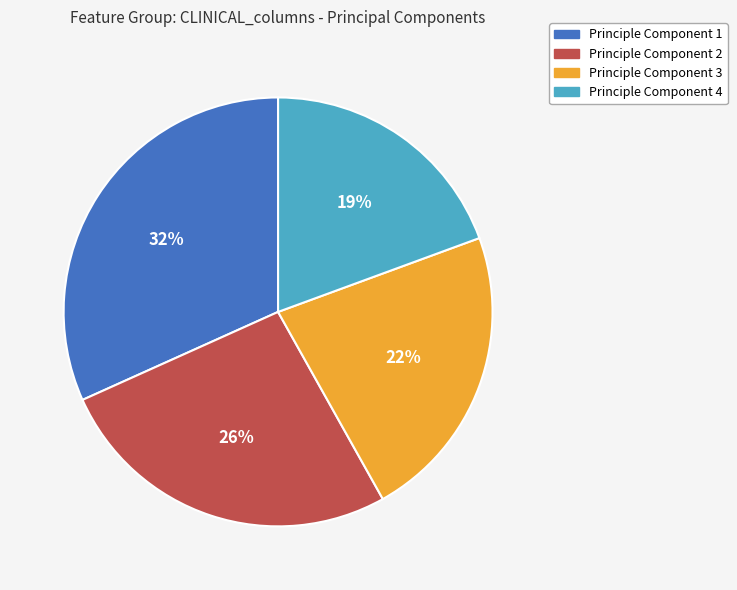

True or false: Principle Component 2 accounts for 21% of the total.

False